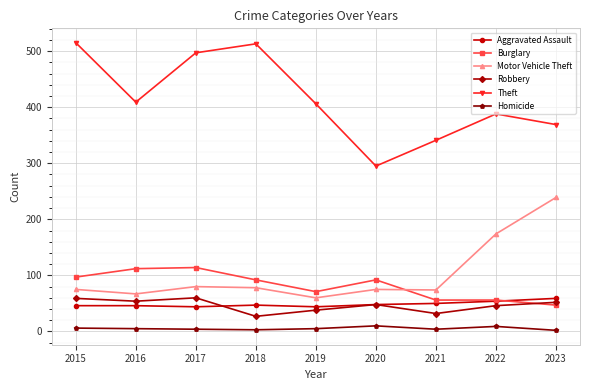

How many data points in Aggravated Assault are less than 47?

4